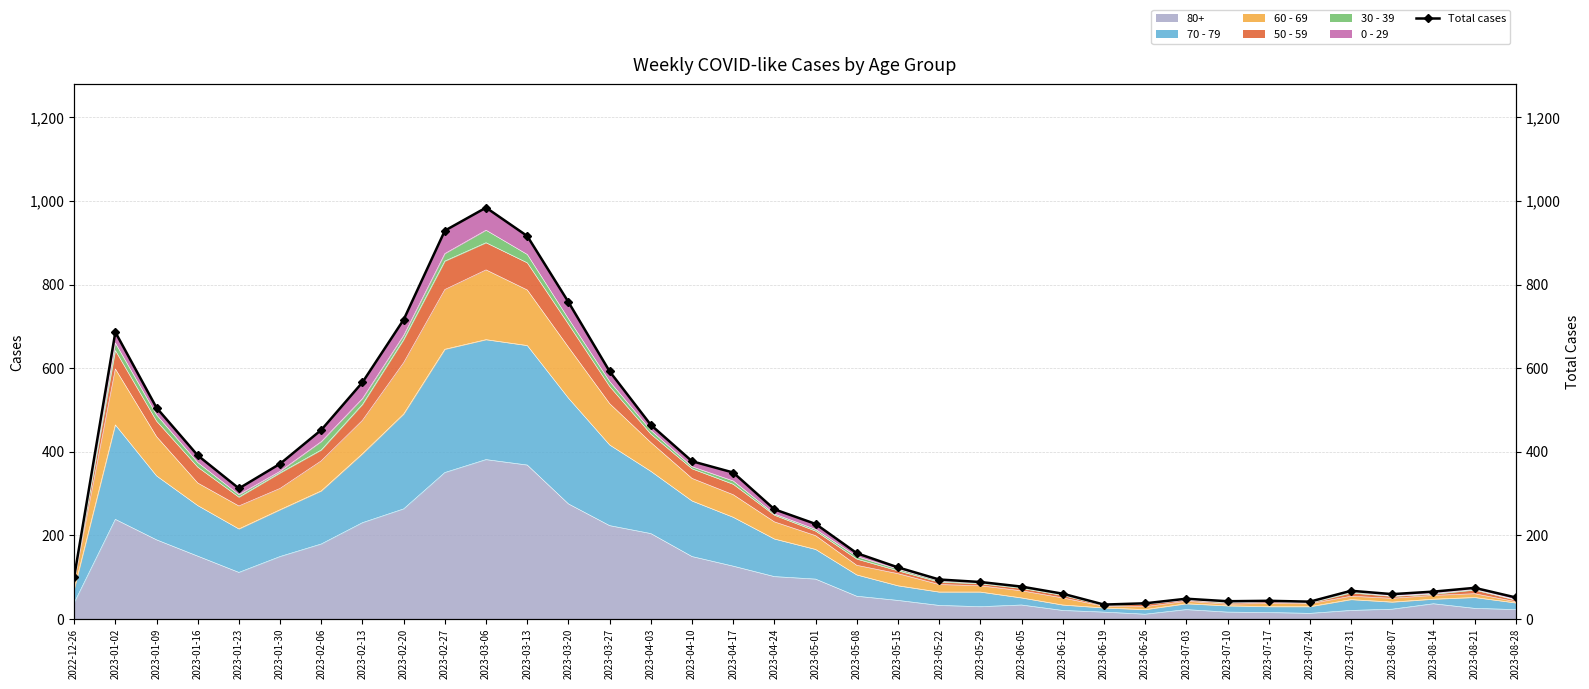

List the labels in order of value, smallest first.

2023-06-19, 2023-06-26, 2023-07-24, 2023-07-10, 2023-07-17, 2023-07-03, 2023-08-28, 2023-08-07, 2023-06-12, 2023-08-14, 2023-07-31, 2023-08-21, 2023-06-05, 2023-05-29, 2023-05-22, 2022-12-26, 2023-05-15, 2023-05-08, 2023-05-01, 2023-04-24, 2023-01-23, 2023-04-17, 2023-01-30, 2023-04-10, 2023-01-16, 2023-02-06, 2023-04-03, 2023-01-09, 2023-02-13, 2023-03-27, 2023-01-02, 2023-02-20, 2023-03-20, 2023-03-13, 2023-02-27, 2023-03-06